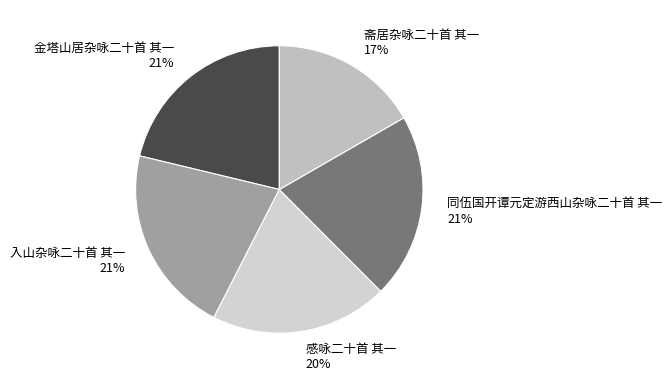

The 入山杂咏二十首 其一 slice represents 21% of the pie. True or false?

True